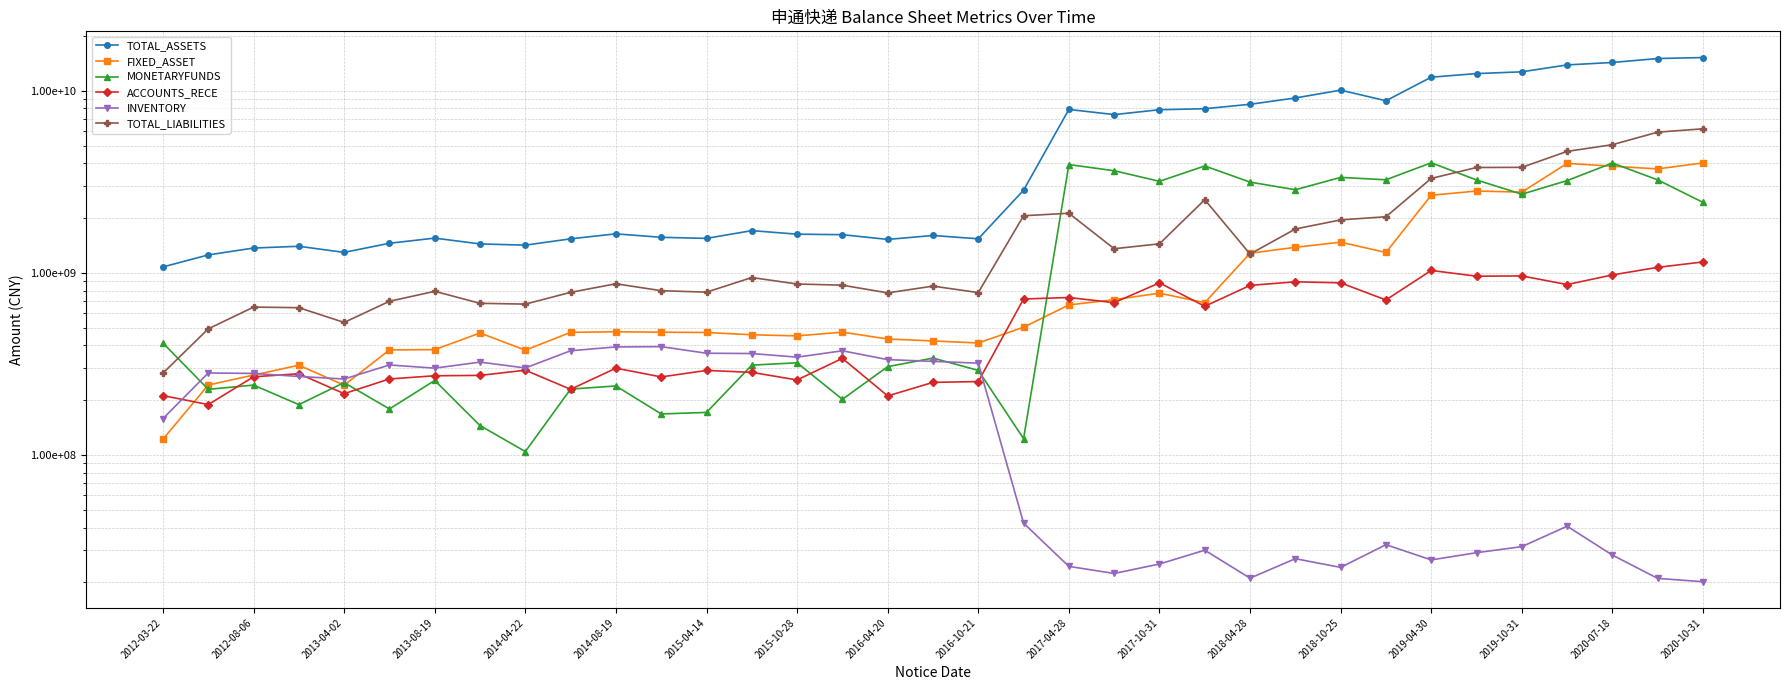

Is this an area chart (filled region under the line)?

No